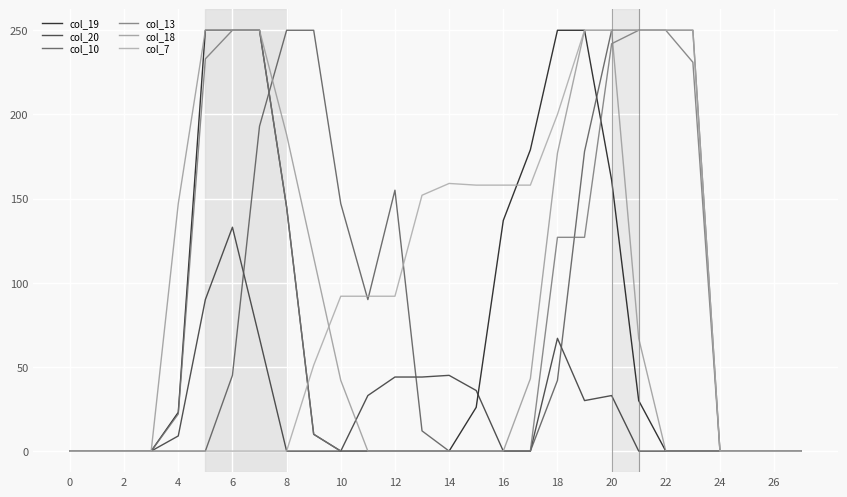

At how many categories does at least one series exceed 16?

20